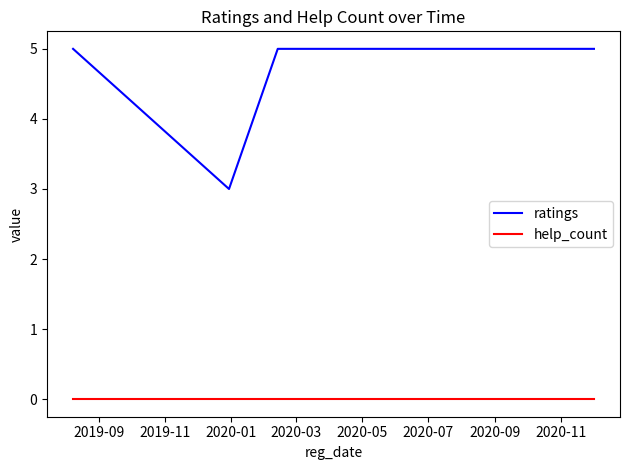

List the series in order of their overall mean, lowest first.

help_count, ratings